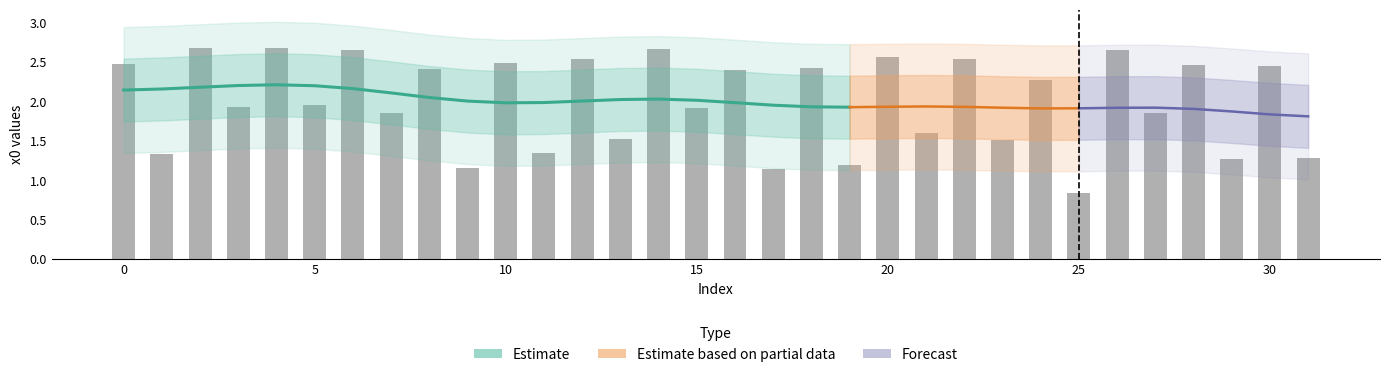

Rank the categories by value from lowest to highest.

25, 17, 9, 19, 29, 31, 1, 11, 23, 13, 21, 7, 27, 15, 3, 5, 24, 16, 8, 18, 30, 28, 0, 10, 22, 12, 20, 26, 6, 14, 2, 4